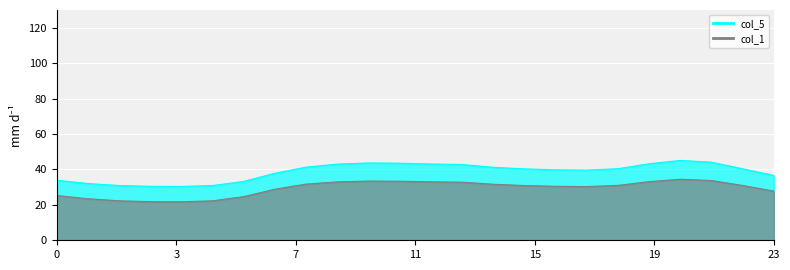

Is it true that col_5 equals 39.6 at 17?

True